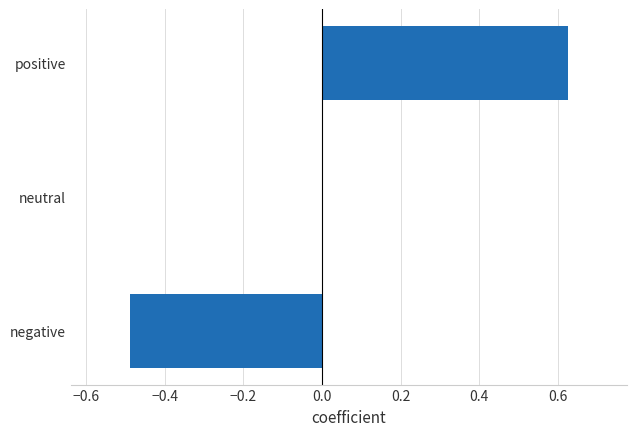

Which category has the highest value across all series?

positive